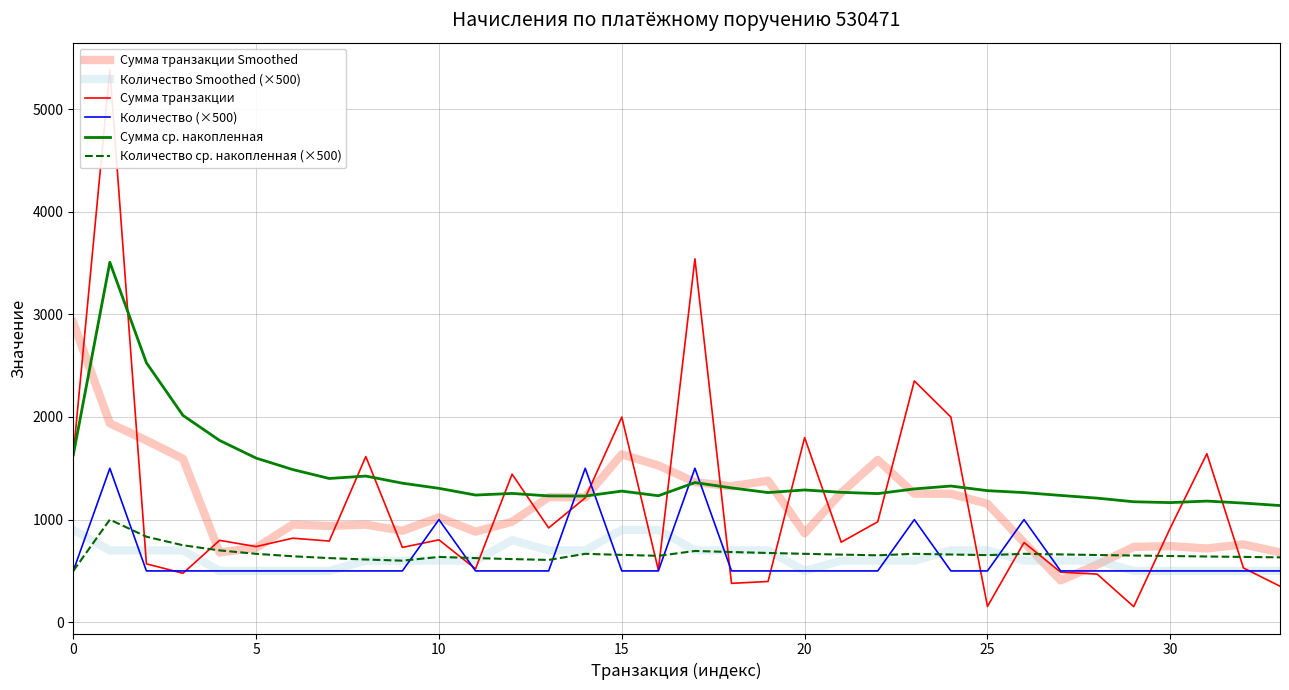

True or false: Сумма ср. накопленная and Количество ср. накопленная (×500) cross at least once.

False